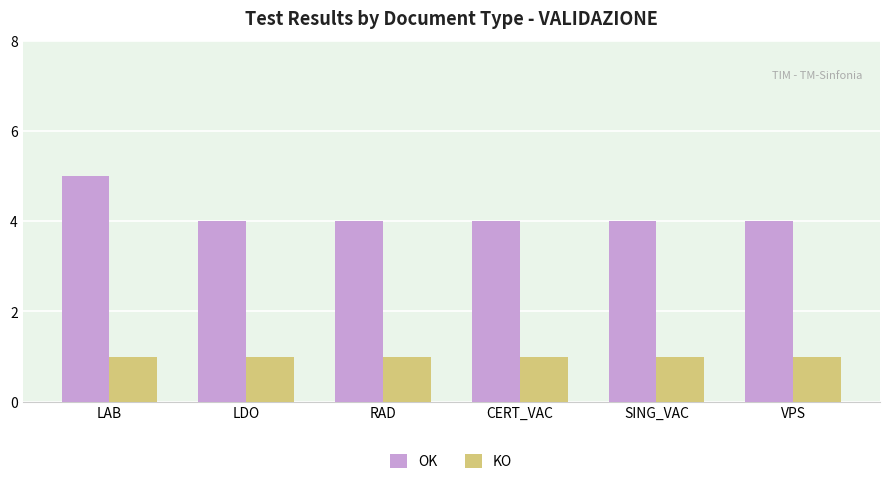

Is it true that OK equals 4 at VPS?

True